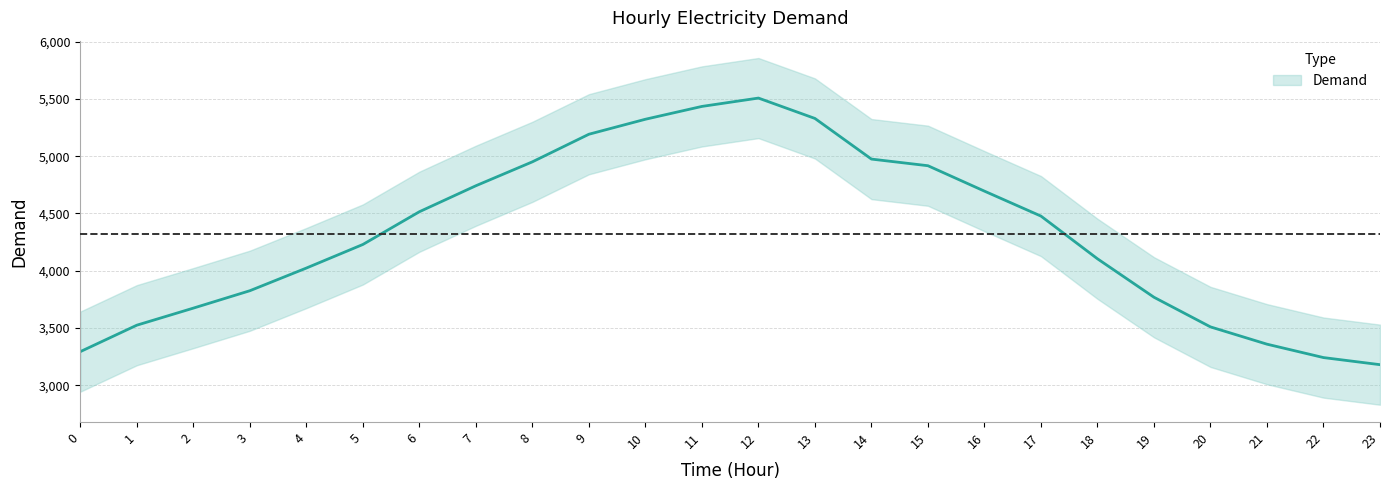

The value at 19 is 3768. True or false?

True